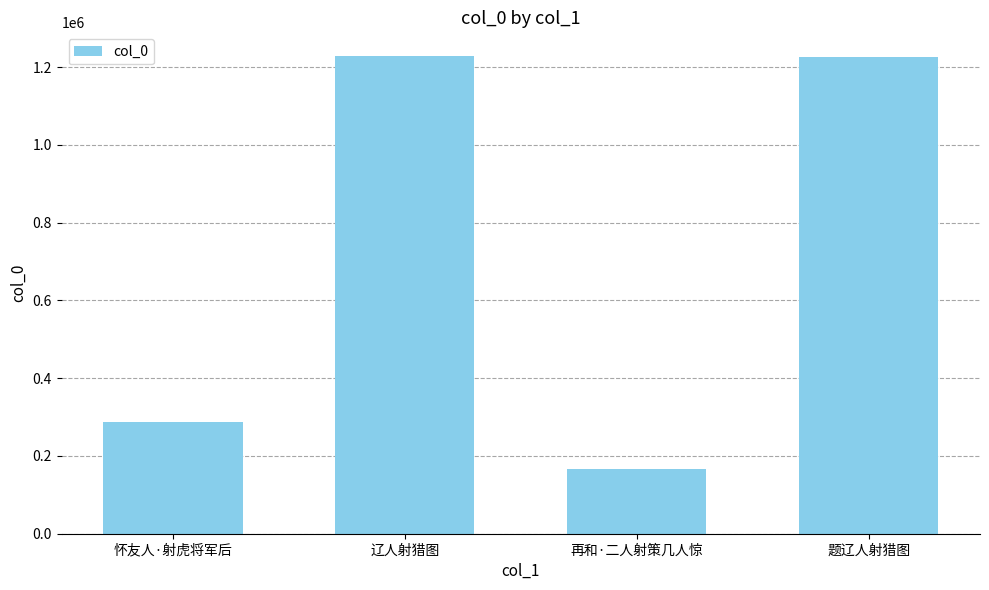

How many categories are shown in the chart?

4